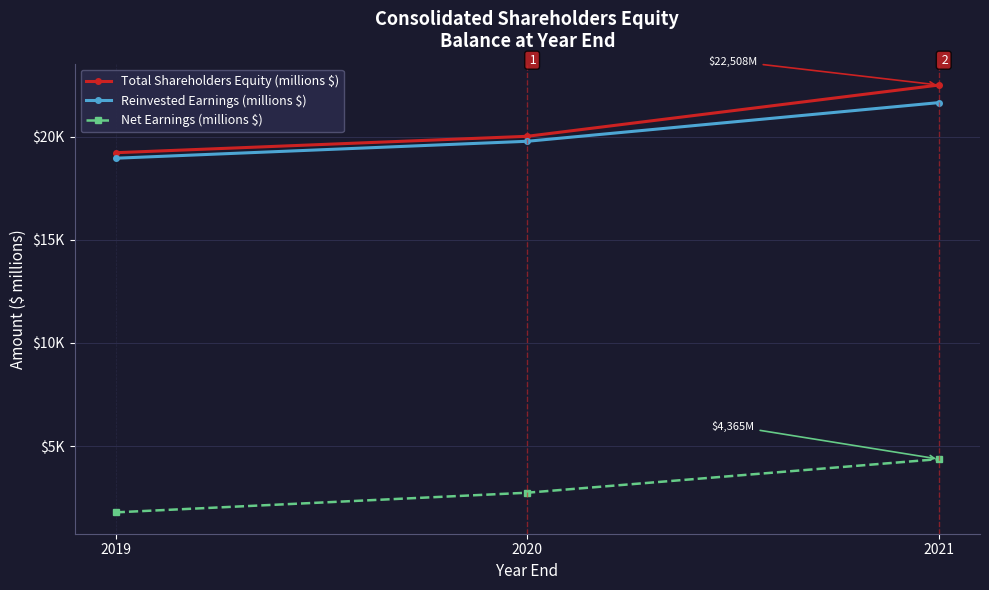

Does the chart have visible grid lines?

Yes